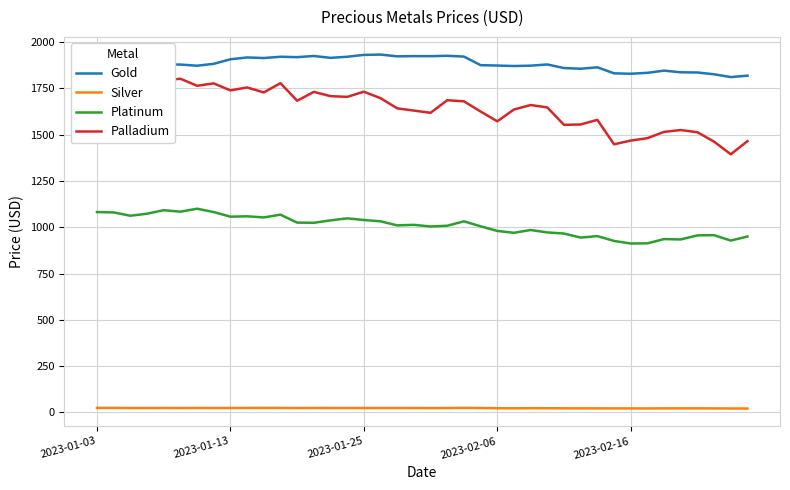

Rank the series by their maximum value, from lowest to highest.

Silver, Platinum, Palladium, Gold